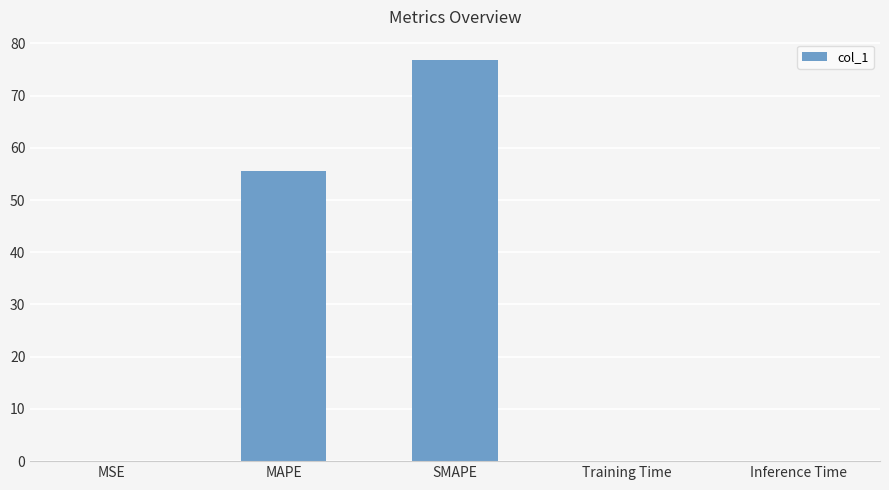

Are the bars grouped side by side (vs. stacked)?

No